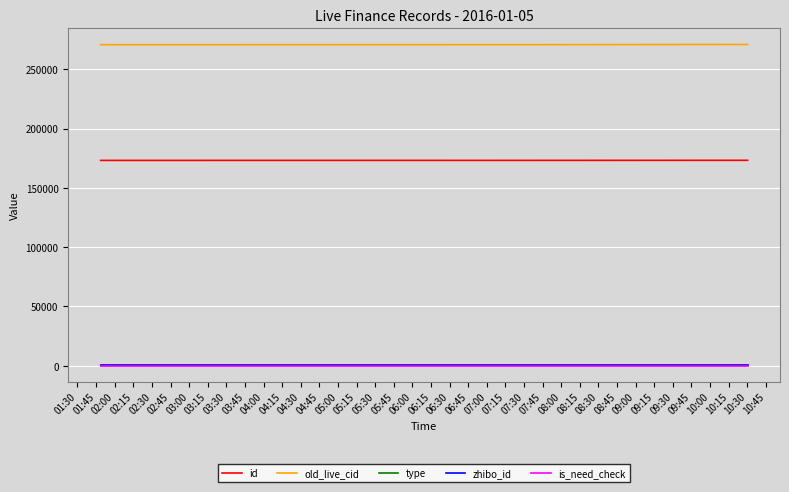

Which series has the largest total across all categories?

old_live_cid